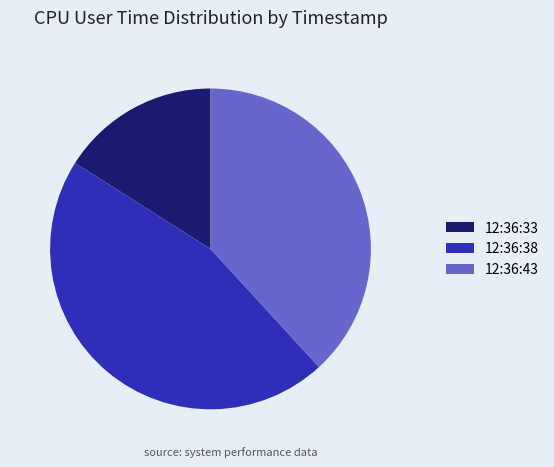

Which slice is the smallest?

12:36:33